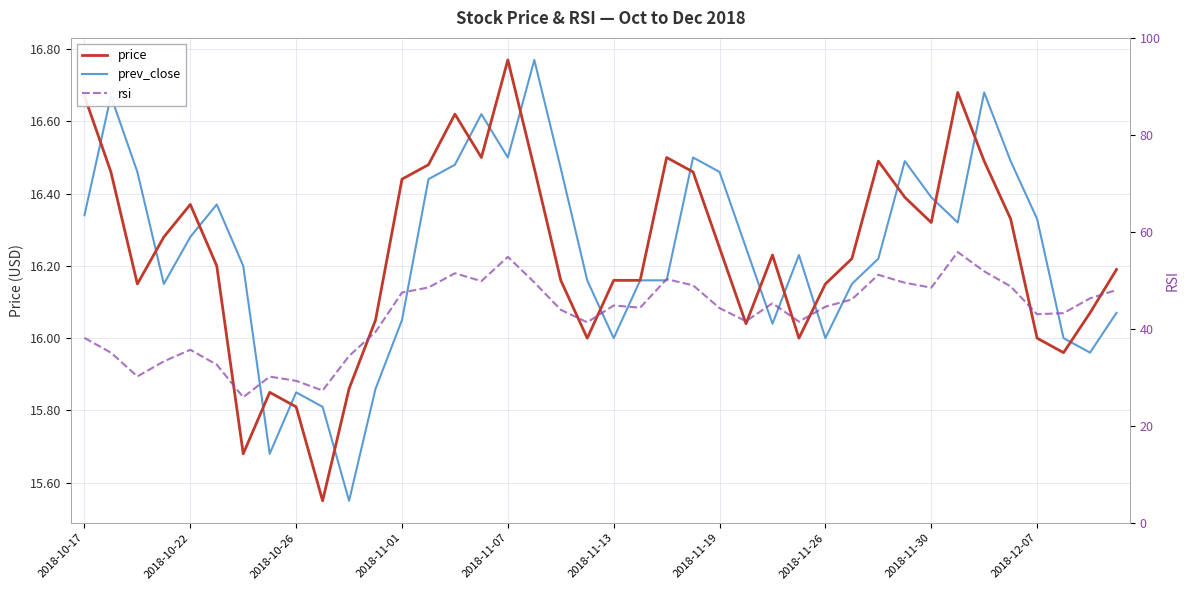

What is the average value of the price series?

16.2